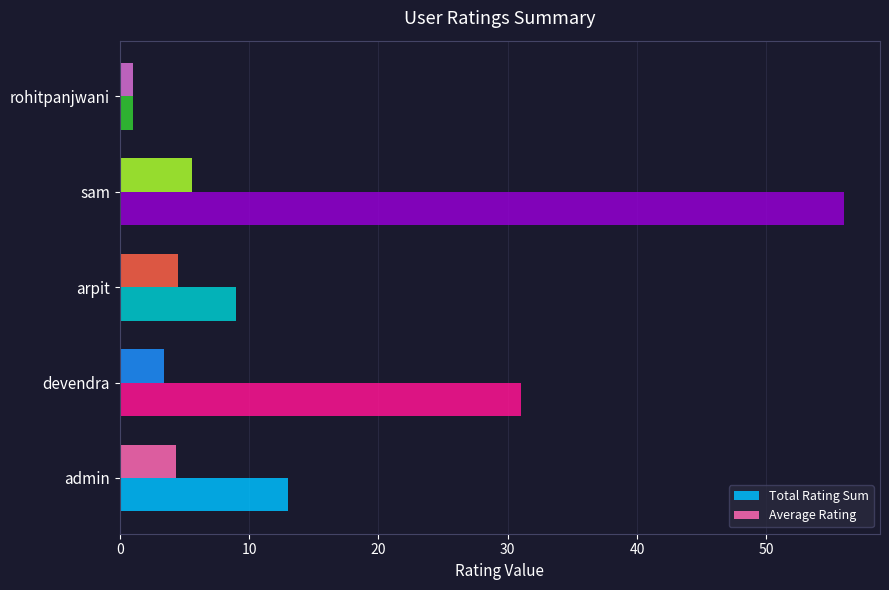

Which series has the largest total across all categories?

Total Rating Sum